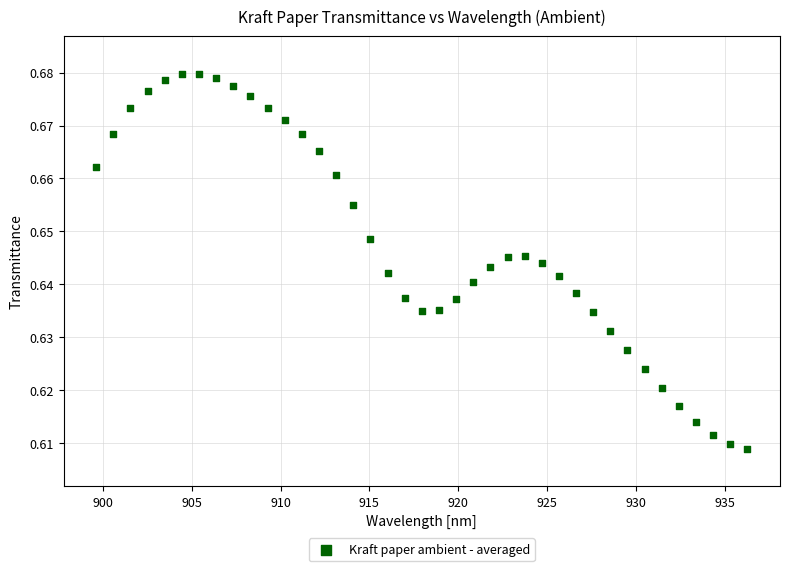

What is the range of X values (max minus min)?

36.6